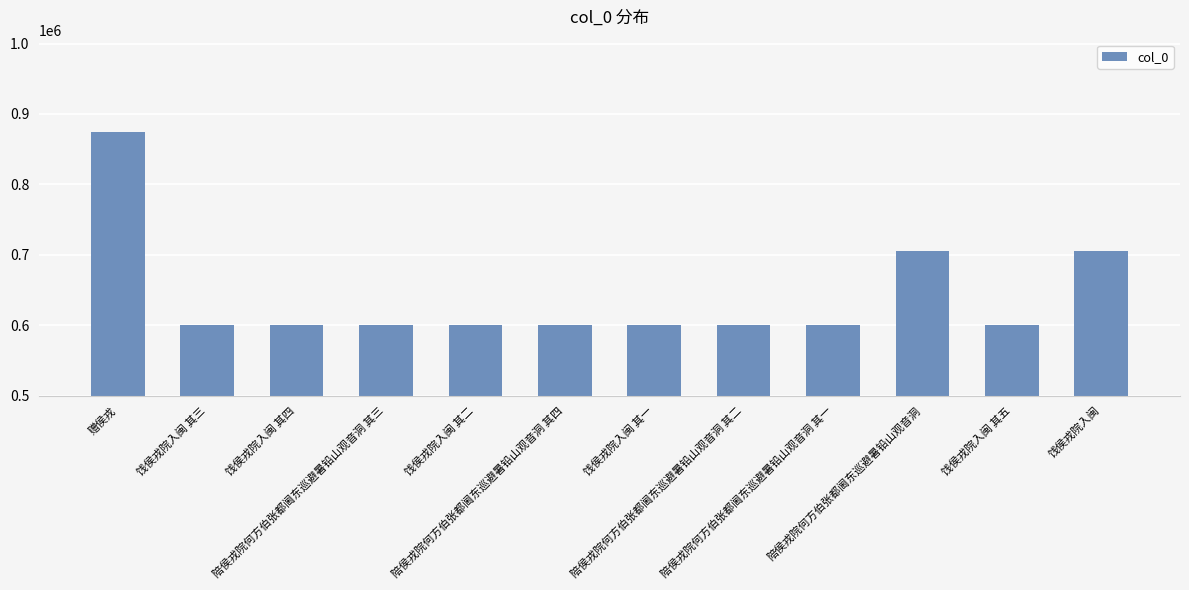

Which category has the highest value across all series?

赠侯戎